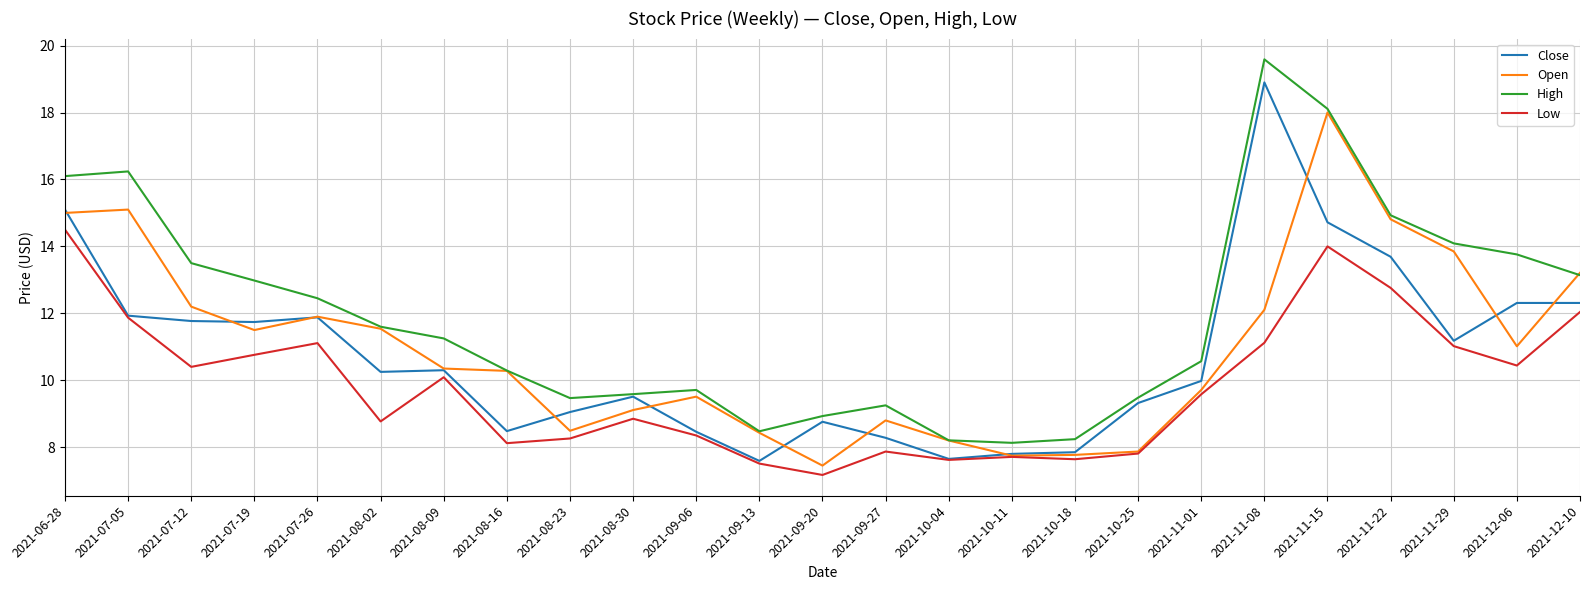

What is the sum of all Open values?

273.9